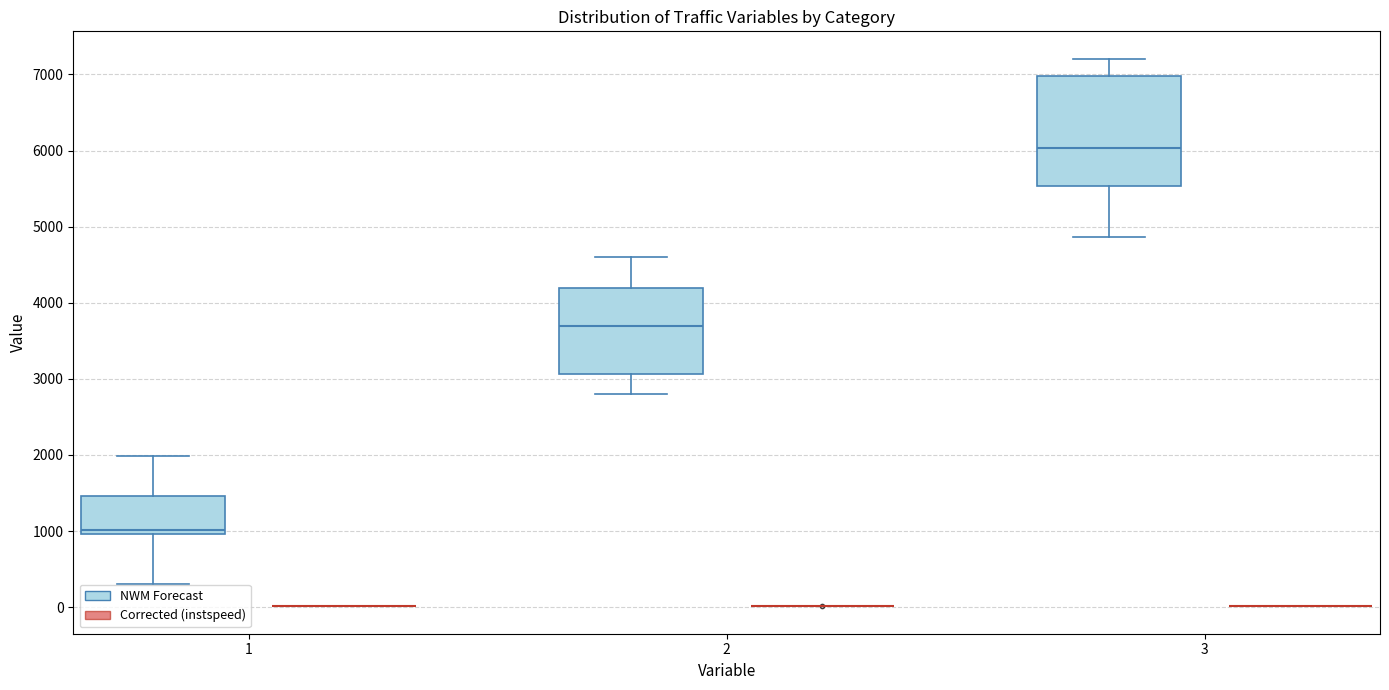

Reading left to right, transcribe this box plot: for each box, give where its median line is, the range the box spans, and where its two whiskers end, as read against the y-axis. The values are not printed on the chart, so give them approximately, as read against the axis.

1 (NWM Forecast): median 1000 (just above the box's lower edge), box 1000 to 1500, whiskers 300 to 2000
1 (Corrected (instspeed)): box collapsed to a line at 0, whiskers 0 to 0
2 (NWM Forecast): median 3700, box 3100 to 4200, whiskers 2800 to 4600
2 (Corrected (instspeed)): box collapsed to a line at 0, whiskers 0 to 0
3 (NWM Forecast): median 6000, box 5500 to 7000, whiskers 4900 to 7200
3 (Corrected (instspeed)): box collapsed to a line at 0, whiskers 0 to 0